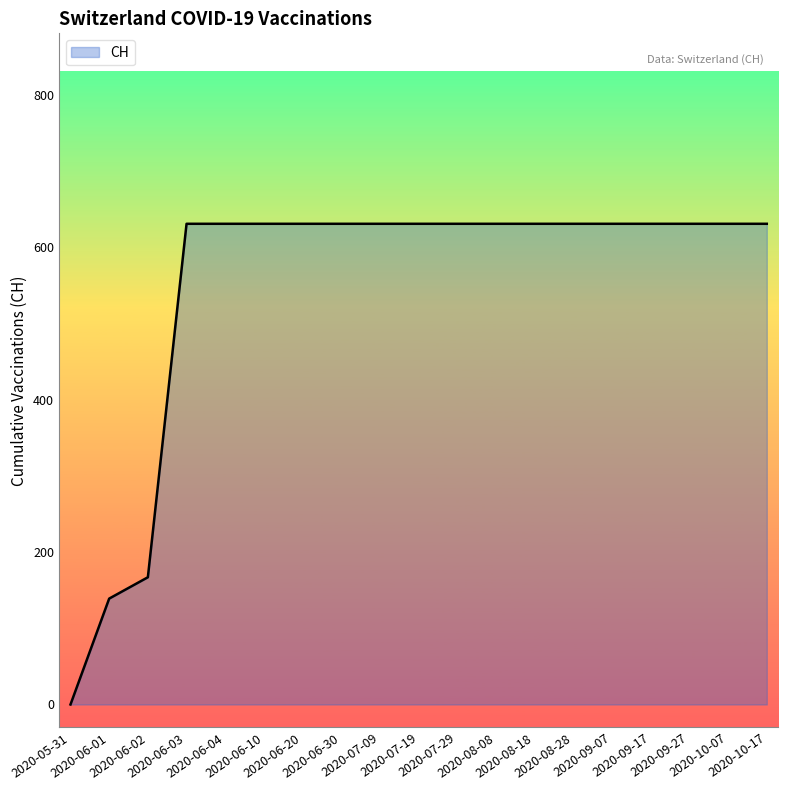

Reading left to right, transcribe all the data shown in this chart.

2020-05-31=0	2020-06-01=139	2020-06-02=167	2020-06-03=631	2020-06-04=631	2020-06-10=631	2020-06-20=631	2020-06-30=631	2020-07-09=631	2020-07-19=631	2020-07-29=631	2020-08-08=631	2020-08-18=631	2020-08-28=631	2020-09-07=631	2020-09-17=631	2020-09-27=631	2020-10-07=631	2020-10-17=631